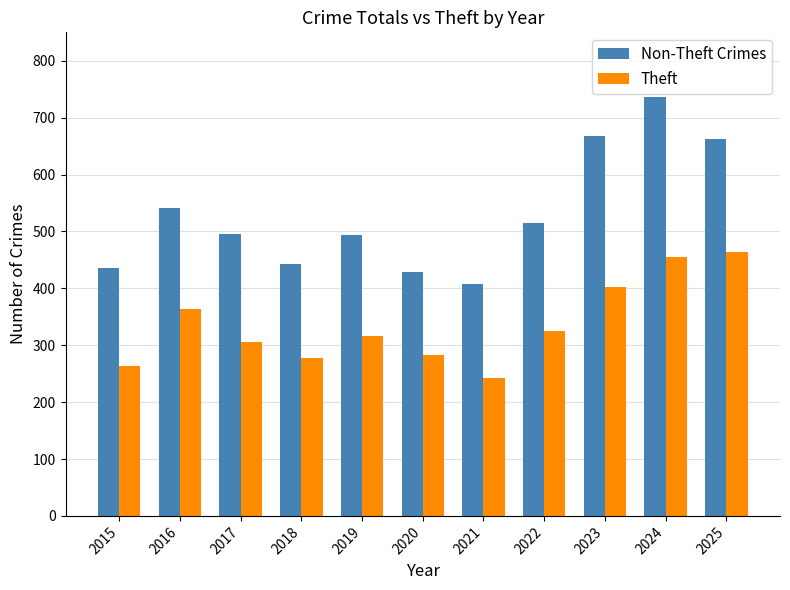

True or false: Theft has a value of 325 at 2022.

True